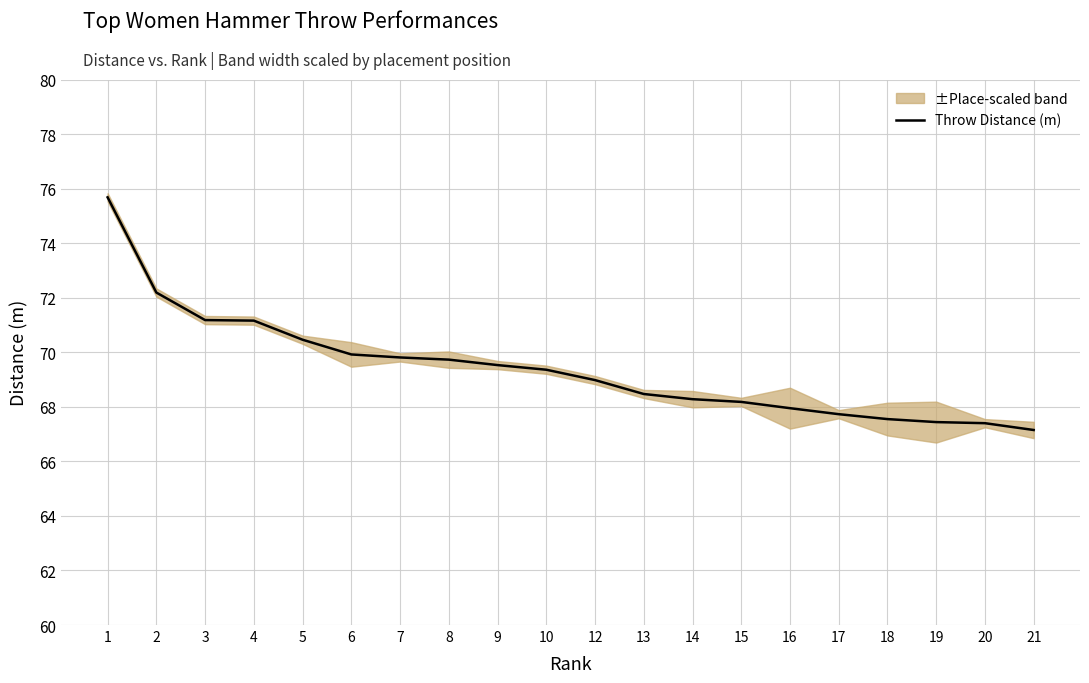

What is the greatest value displayed?

75.7